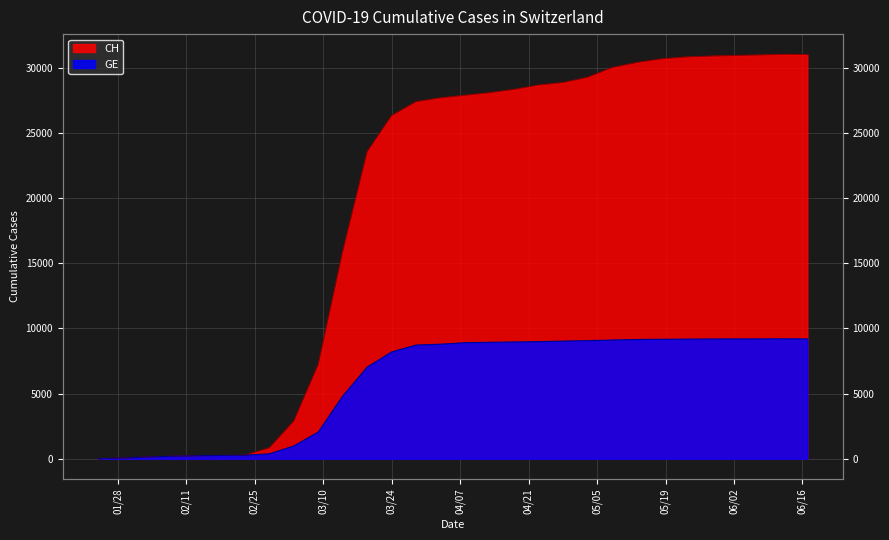

What is the label of the 6th point from the left?

2020-02-18